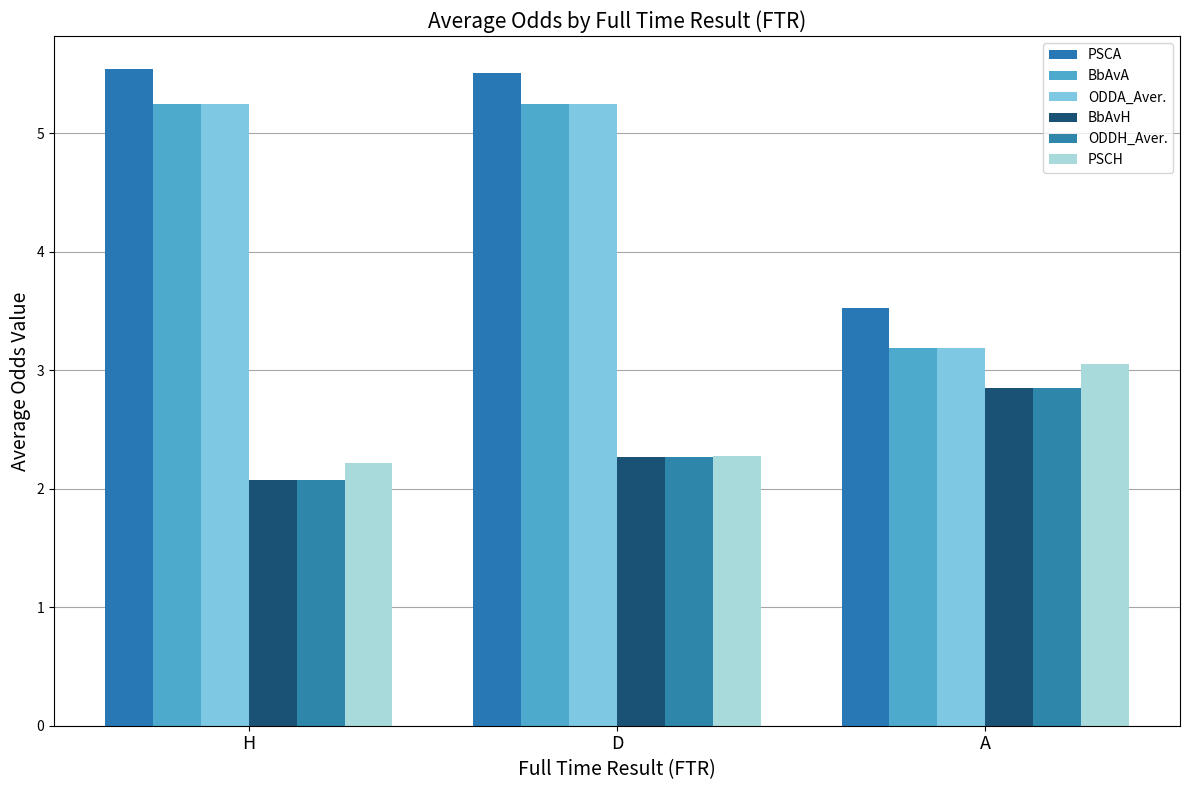

At D, list the series in order from largest to smallest.

PSCA, BbAvA, ODDA_Aver., PSCH, BbAvH, ODDH_Aver.